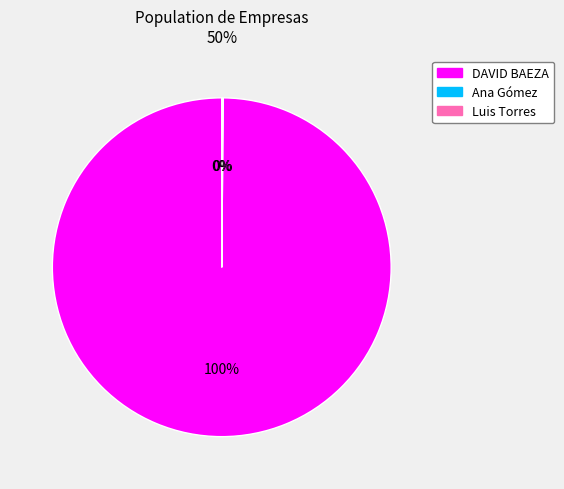

Which slice is the largest?

DAVID BAEZA